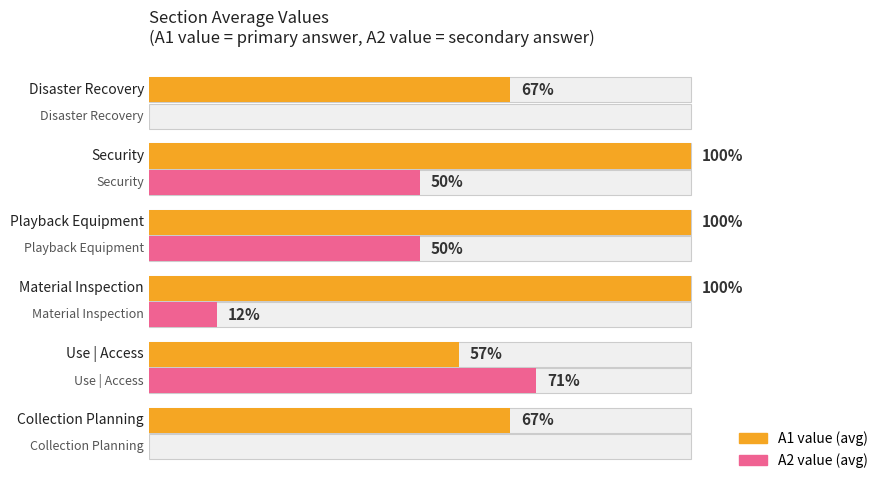

How many data points does each series have?

6